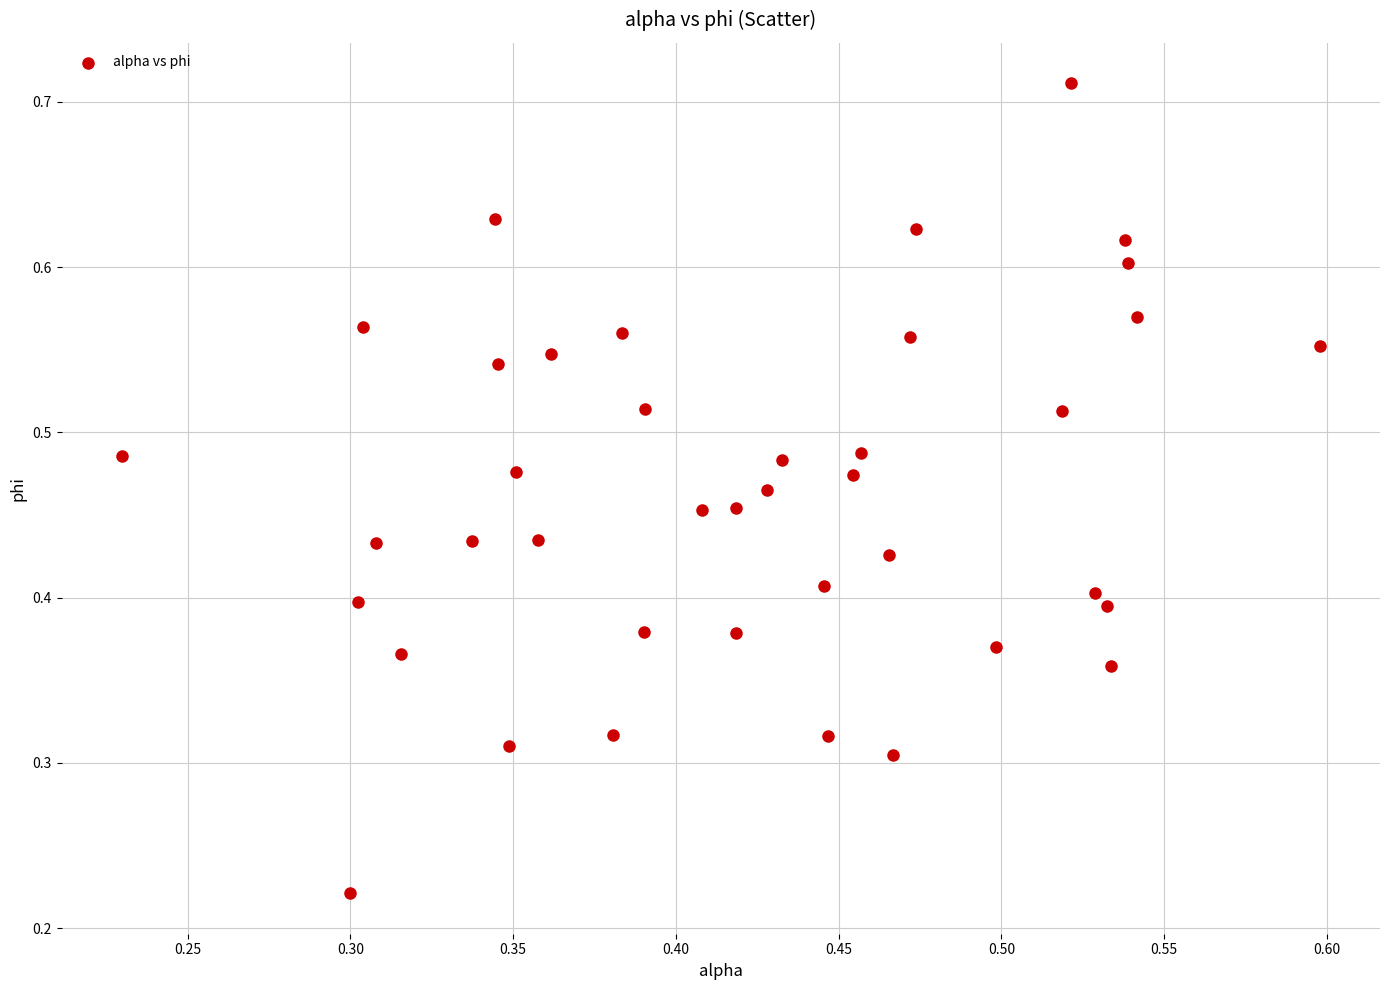

How many points are shown in the scatter plot?

40